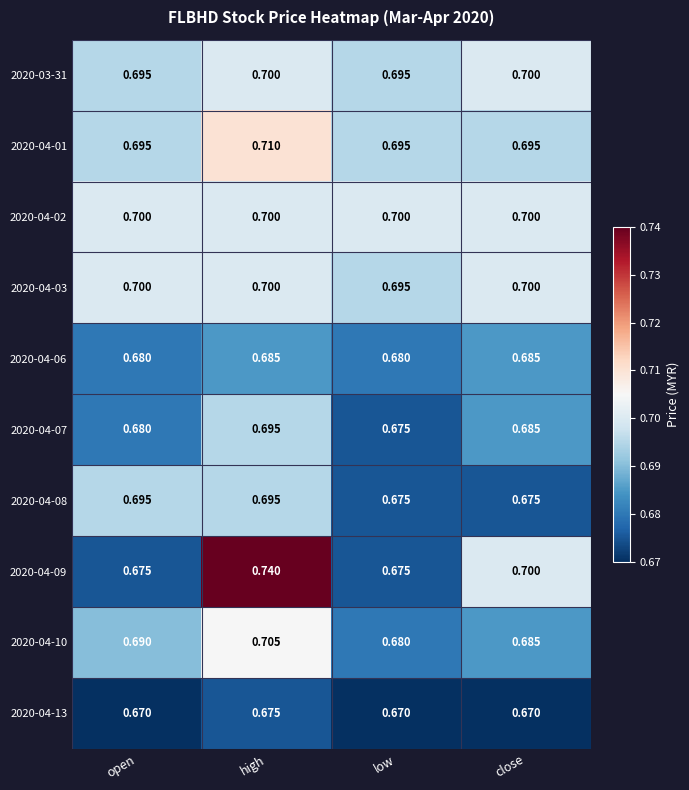

At which category is the sum across all series the highest?

high